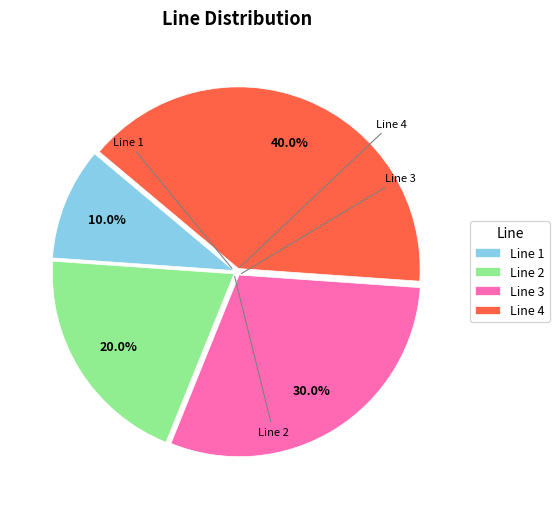

Is there any slice that represents more than half of the pie?

No